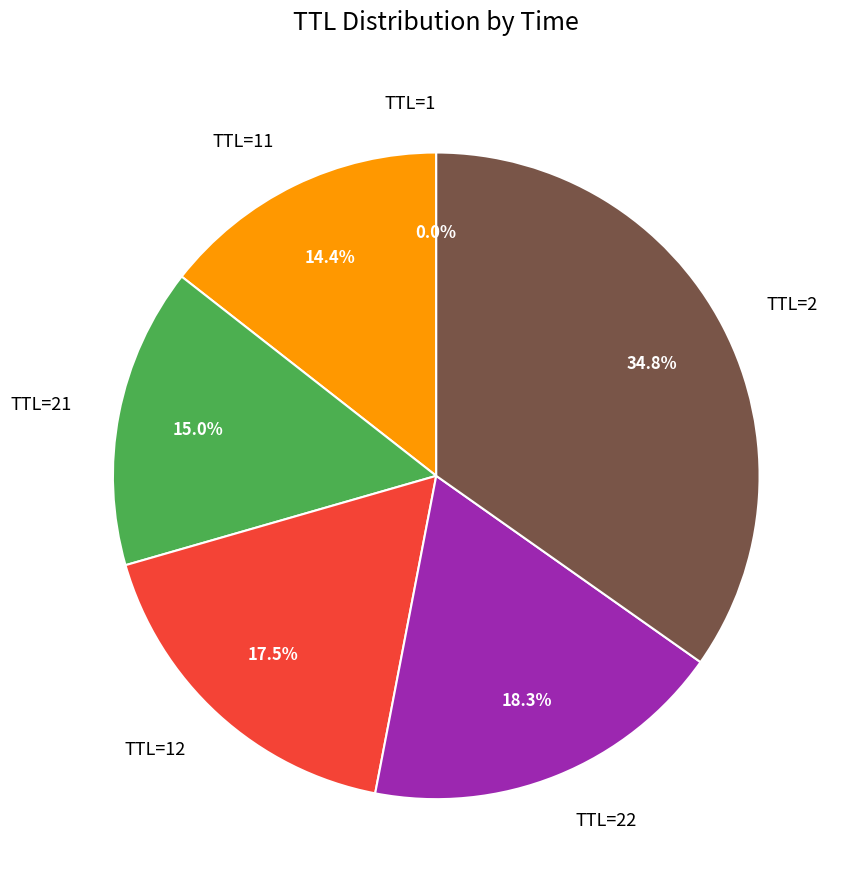

Approximately how many times larger is the value at TTL=22 compared to TTL=21?

1.2